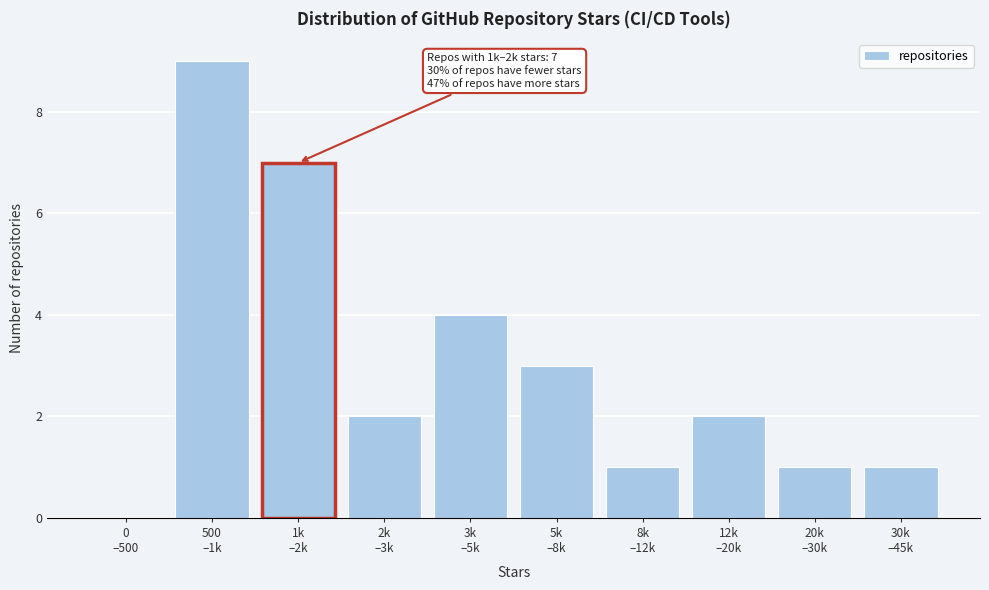

What is the maximum value shown in the chart?

9